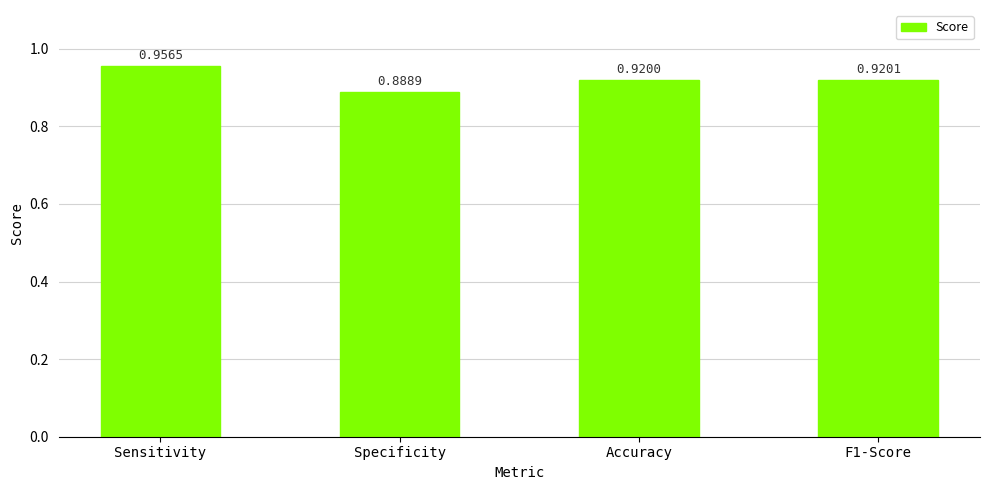

Rank the categories by value from lowest to highest.

Specificity, Accuracy, F1-Score, Sensitivity